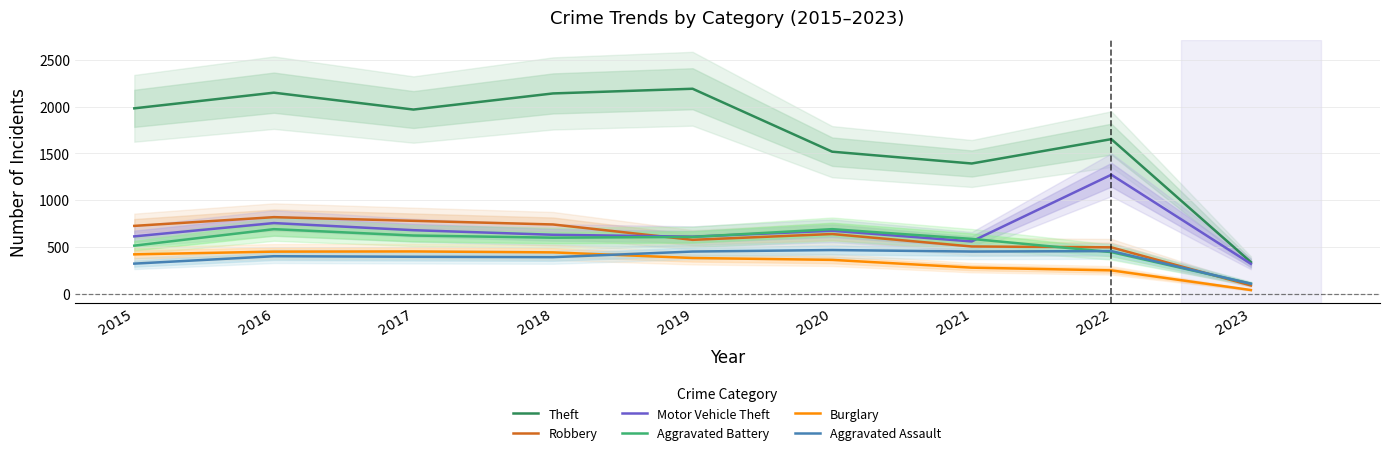

True or false: Aggravated Assault and Robbery cross at least once.

True